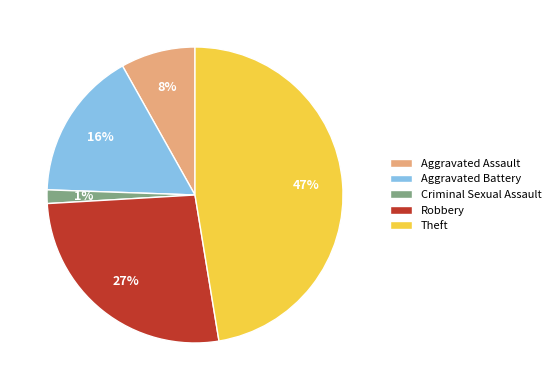

Do Criminal Sexual Assault and Theft together represent more than half of the pie?

No